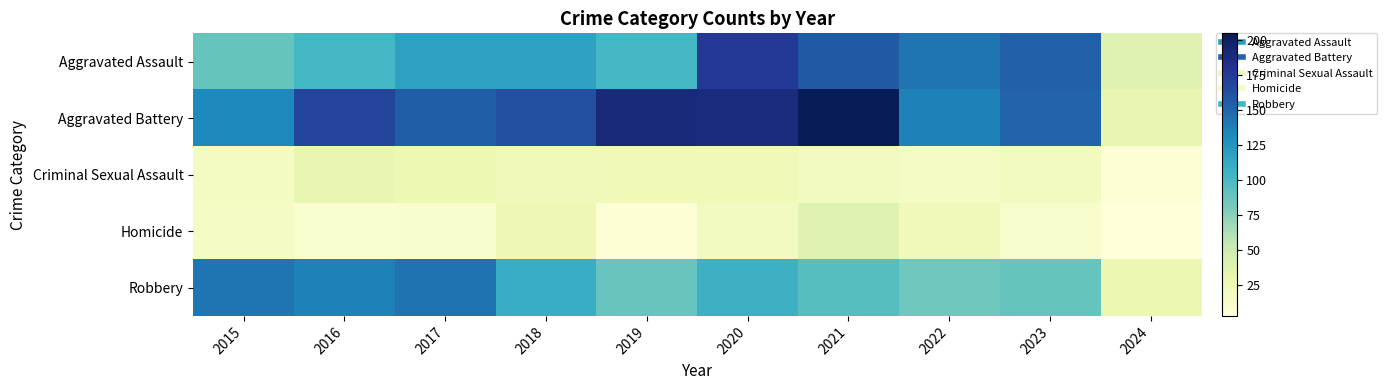

How many series are shown in this chart?

5